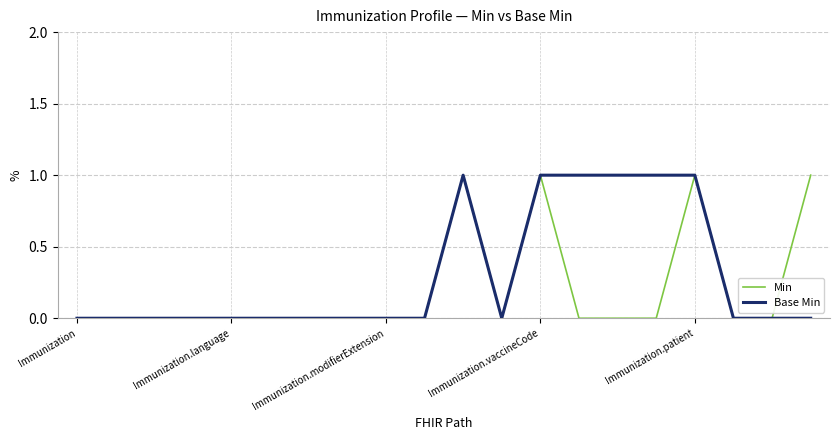

How many lines are shown in the chart?

2